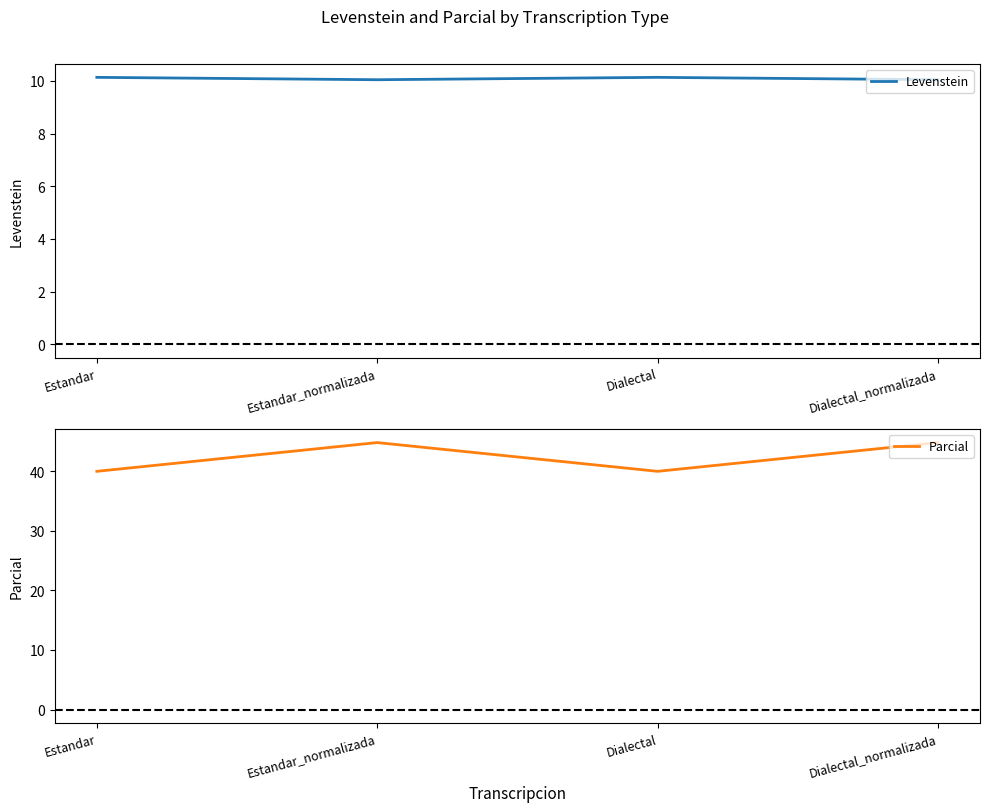

What is the total value across all series at Dialectal_normalizada?

54.9